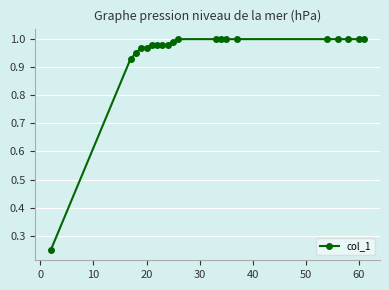

What is the sum of all values?

19.0